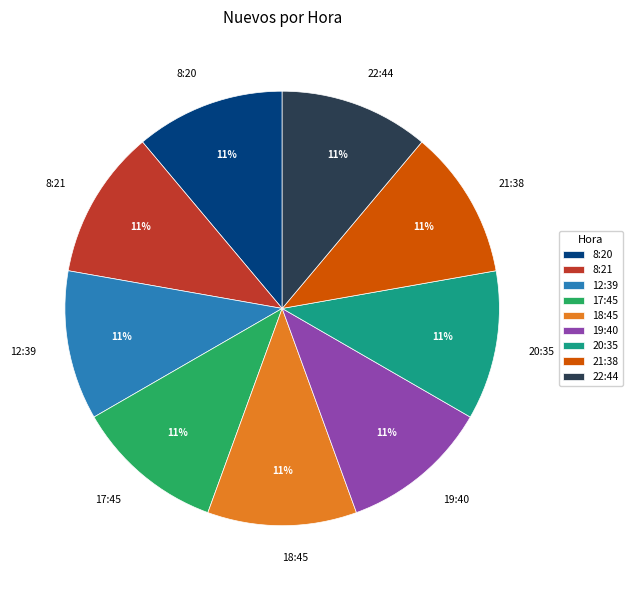

Does 17:45 represent more than half of the total?

No